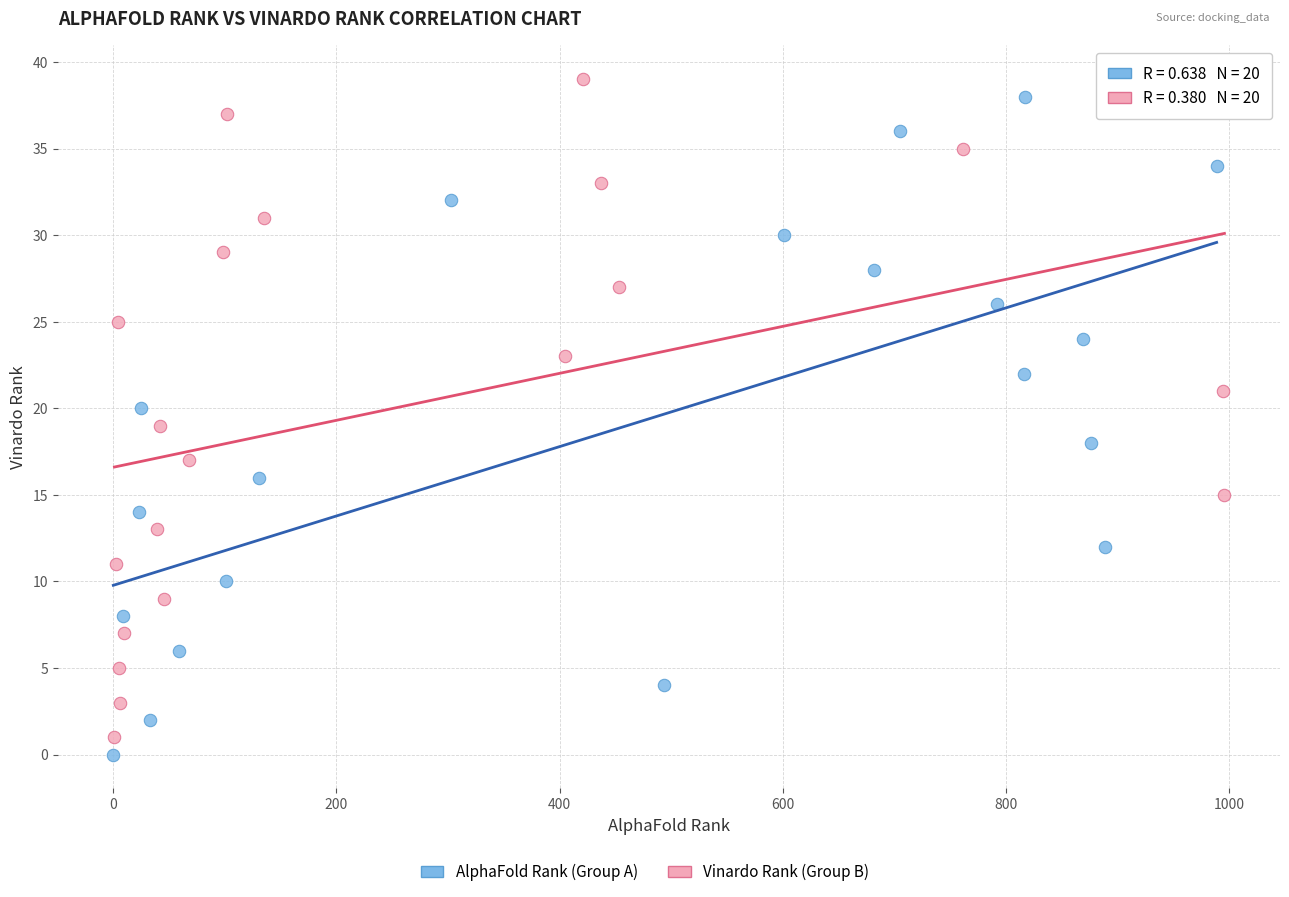

Which series contains the highest Y value?

Vinardo Rank (Group B)